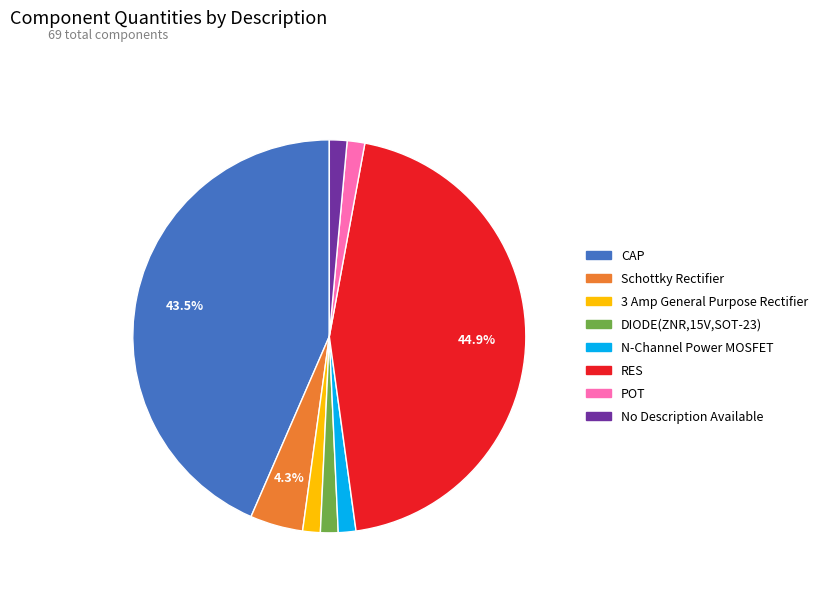

Is RES the majority of the pie?

No